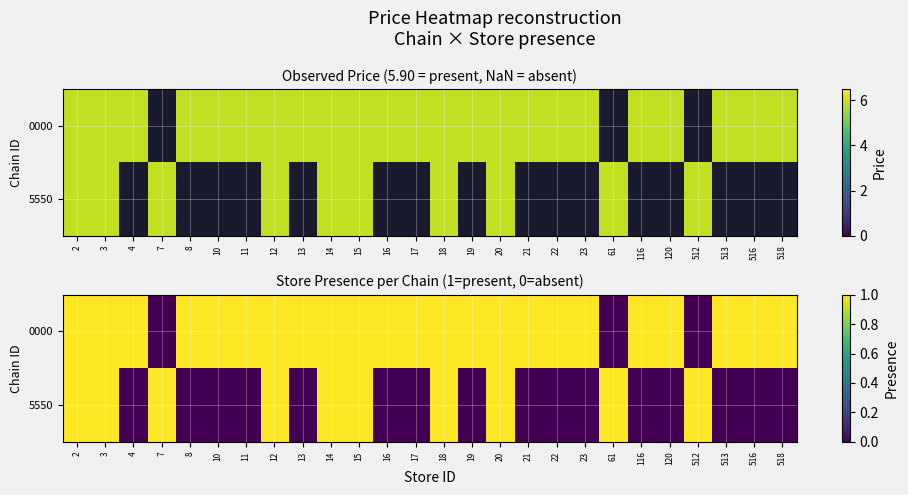

The value of 5550 at 15 is 1. True or false?

True